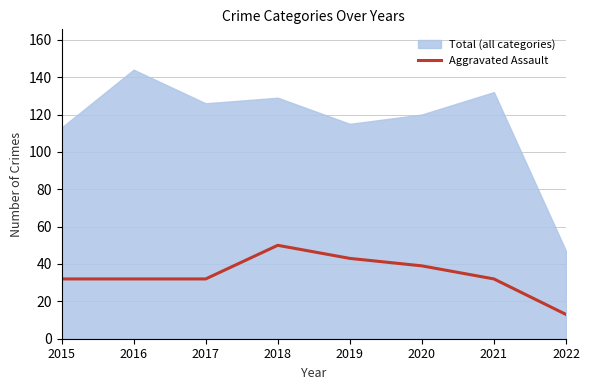

Which category has the lowest value in the Aggravated Assault series?

2022